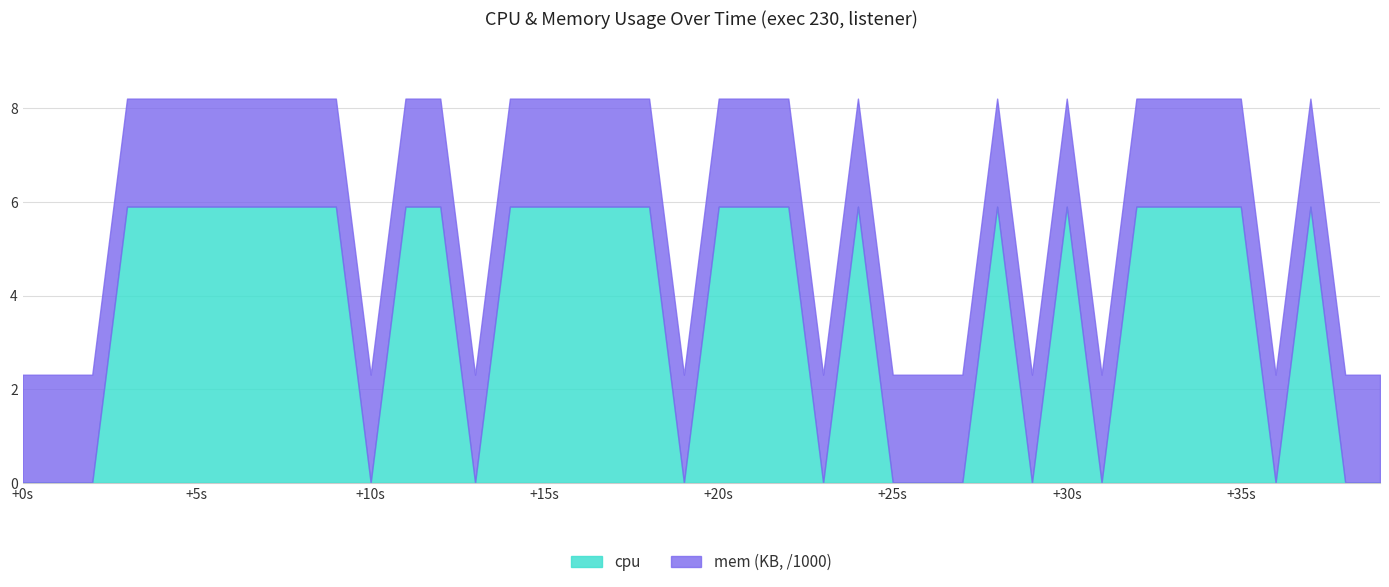

The cpu series shows 5.9 at +35s. True or false?

True